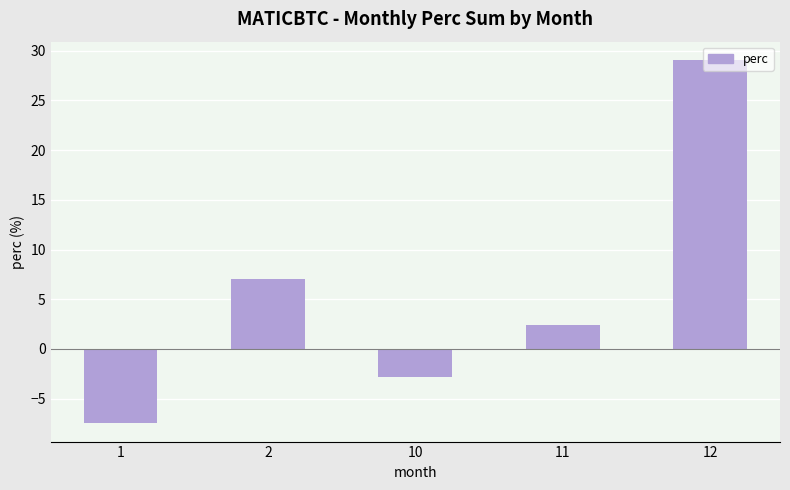

List the labels in order of value, smallest first.

1, 10, 11, 2, 12